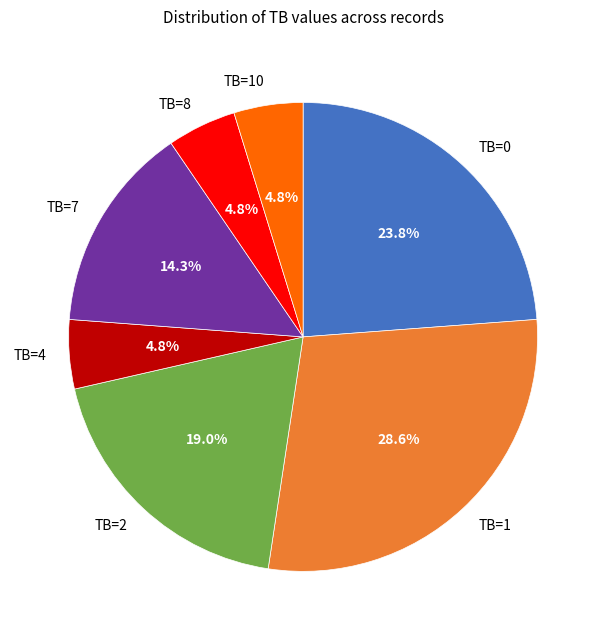

How many slices are in this pie chart?

7